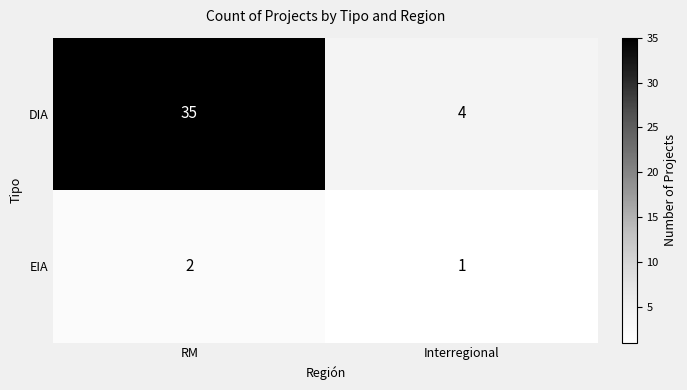

Reading left to right, extract all data points from this chart.

DIA: RM=35	Interregional=4
EIA: RM=2	Interregional=1